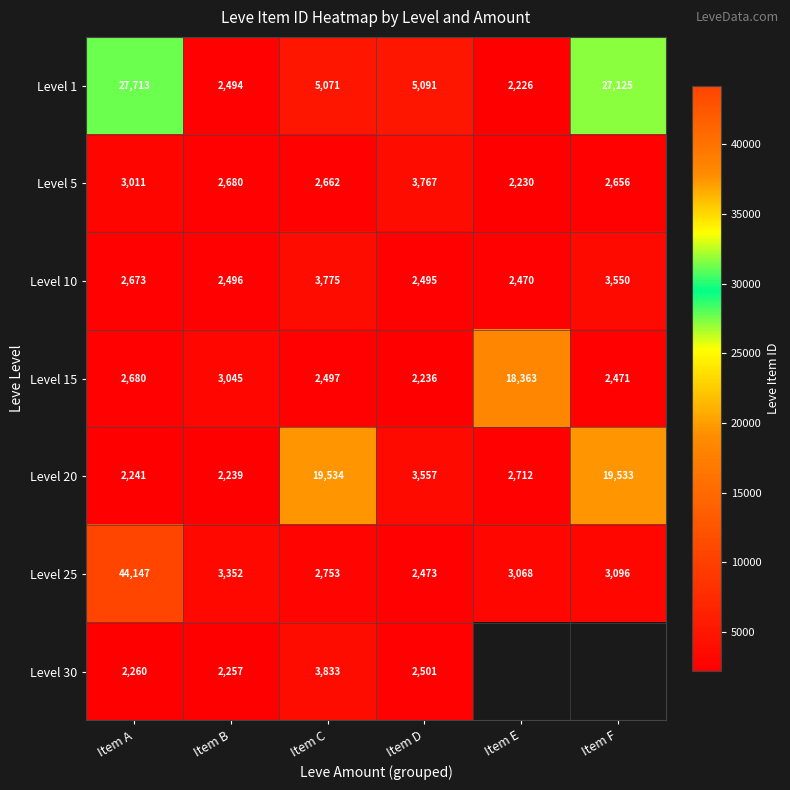

Rank the categories by Level 5 value from highest to lowest.

Item D, Item A, Item B, Item C, Item F, Item E